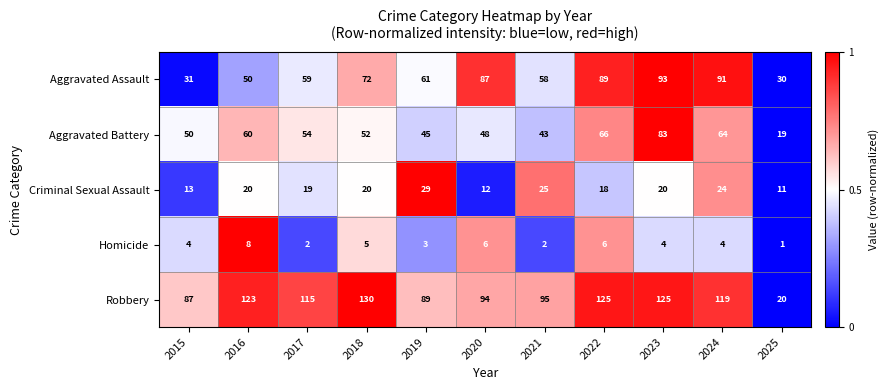

Rank the categories by Aggravated Assault value from lowest to highest.

2025, 2015, 2016, 2021, 2017, 2019, 2018, 2020, 2022, 2024, 2023